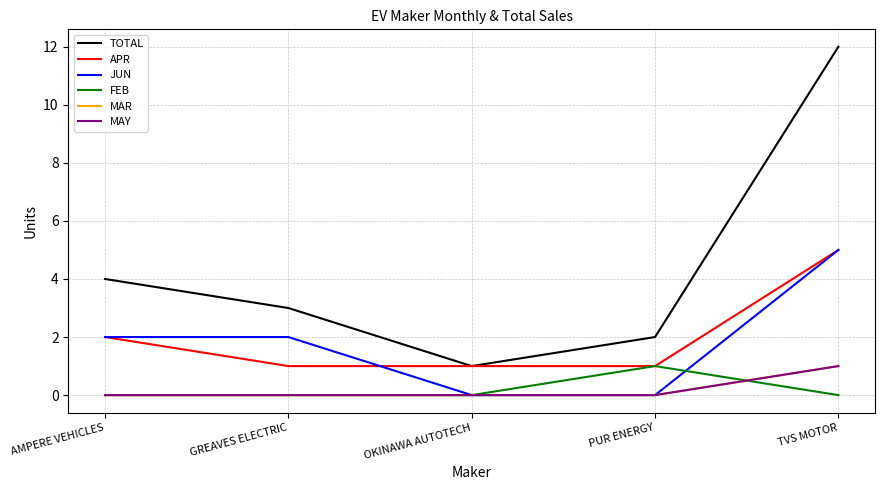

What is the average value of the TOTAL series?

4